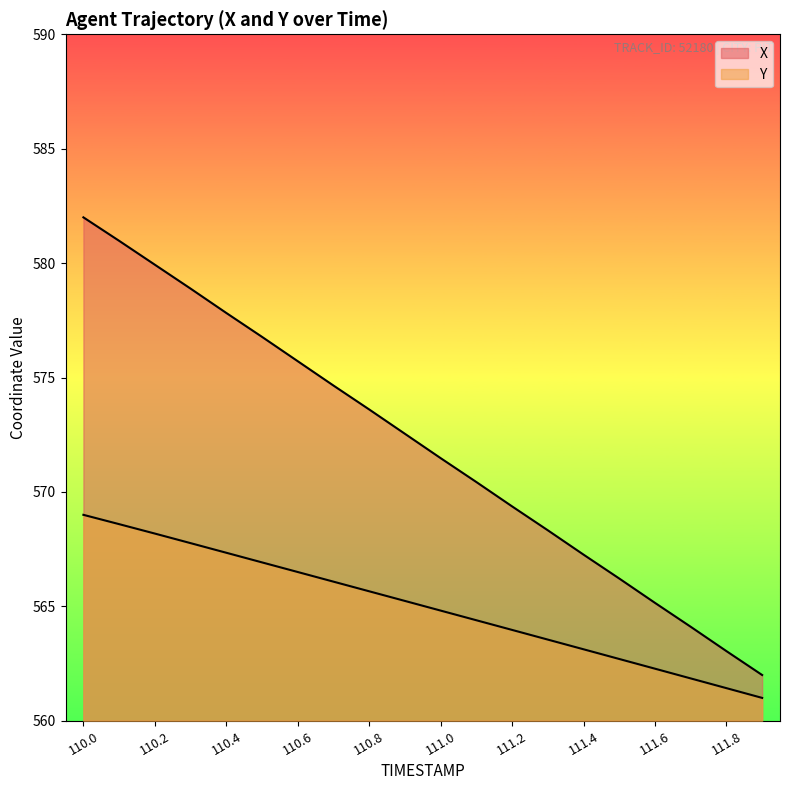

Which series has the largest range (max minus min)?

X